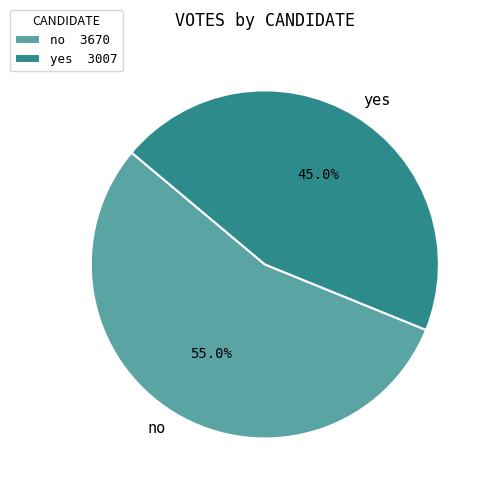

Which slice is the smallest?

yes